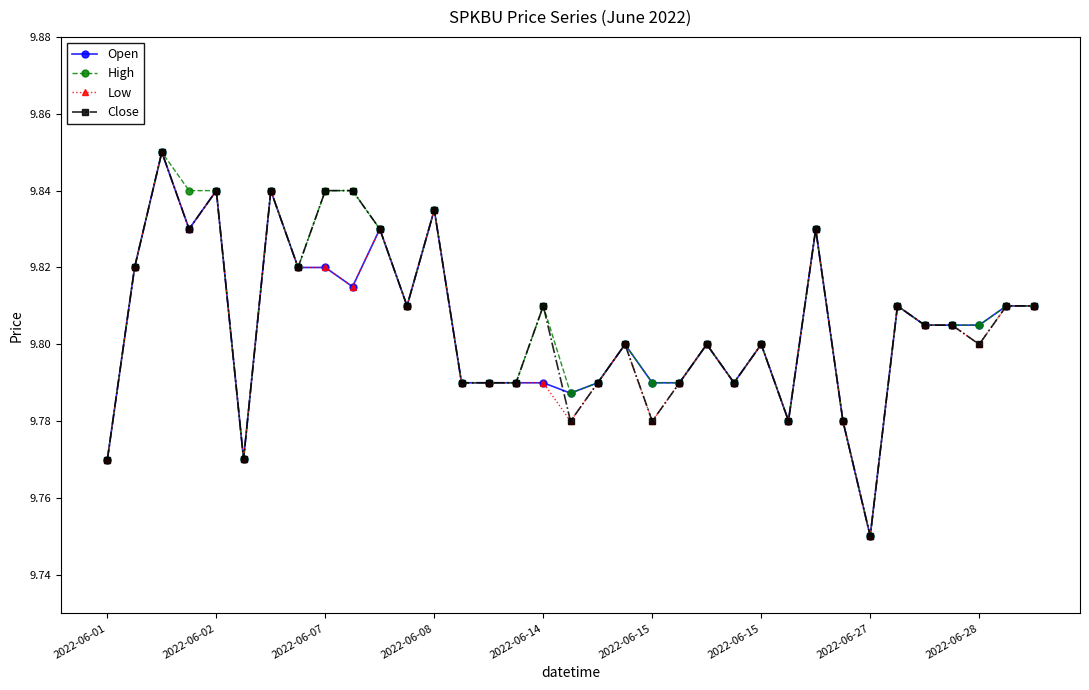

At how many categories does at least one series exceed 9?

35